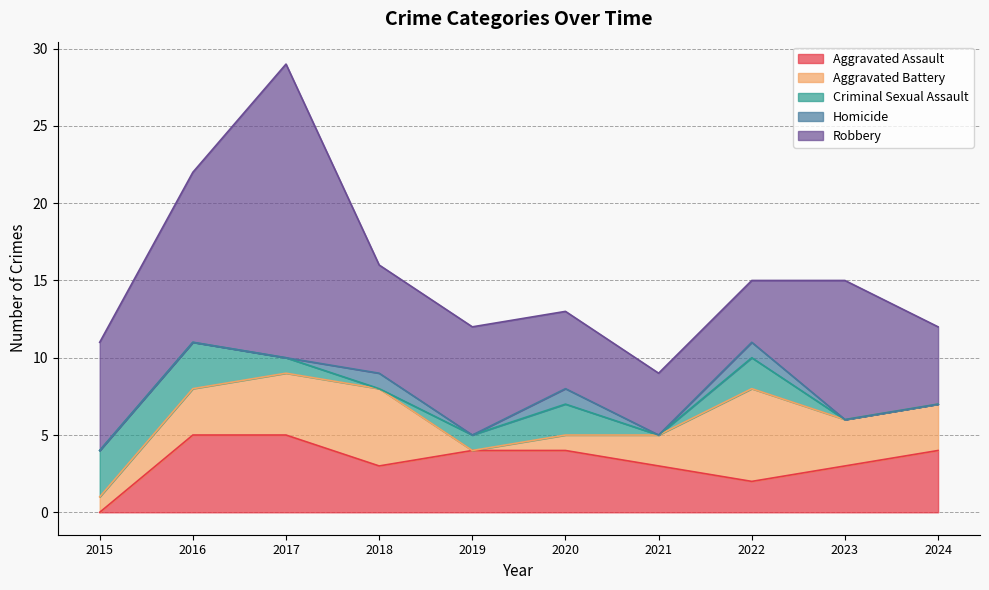

Rank the series at 2016 from lowest to highest value.

Homicide, Aggravated Battery, Criminal Sexual Assault, Aggravated Assault, Robbery